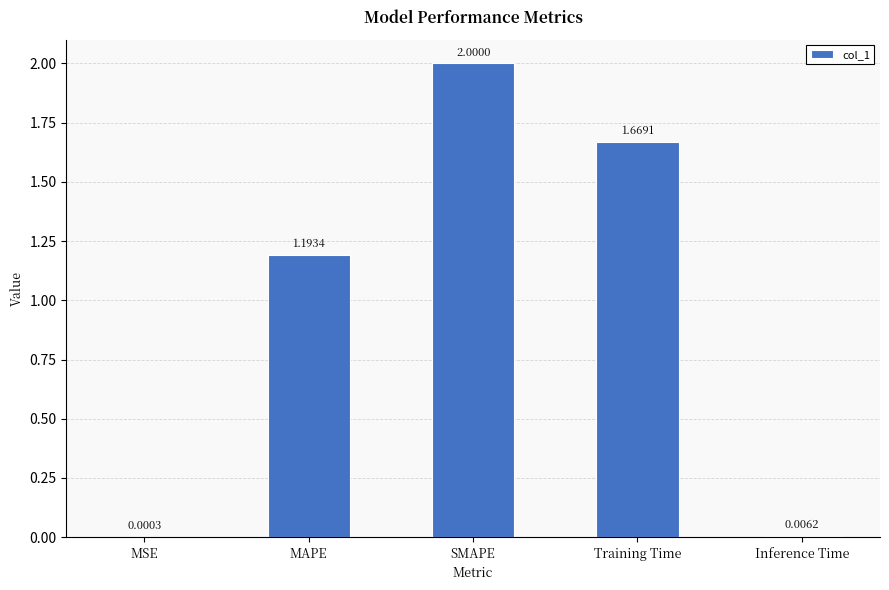

Which has a higher value, MSE or Training Time?

Training Time